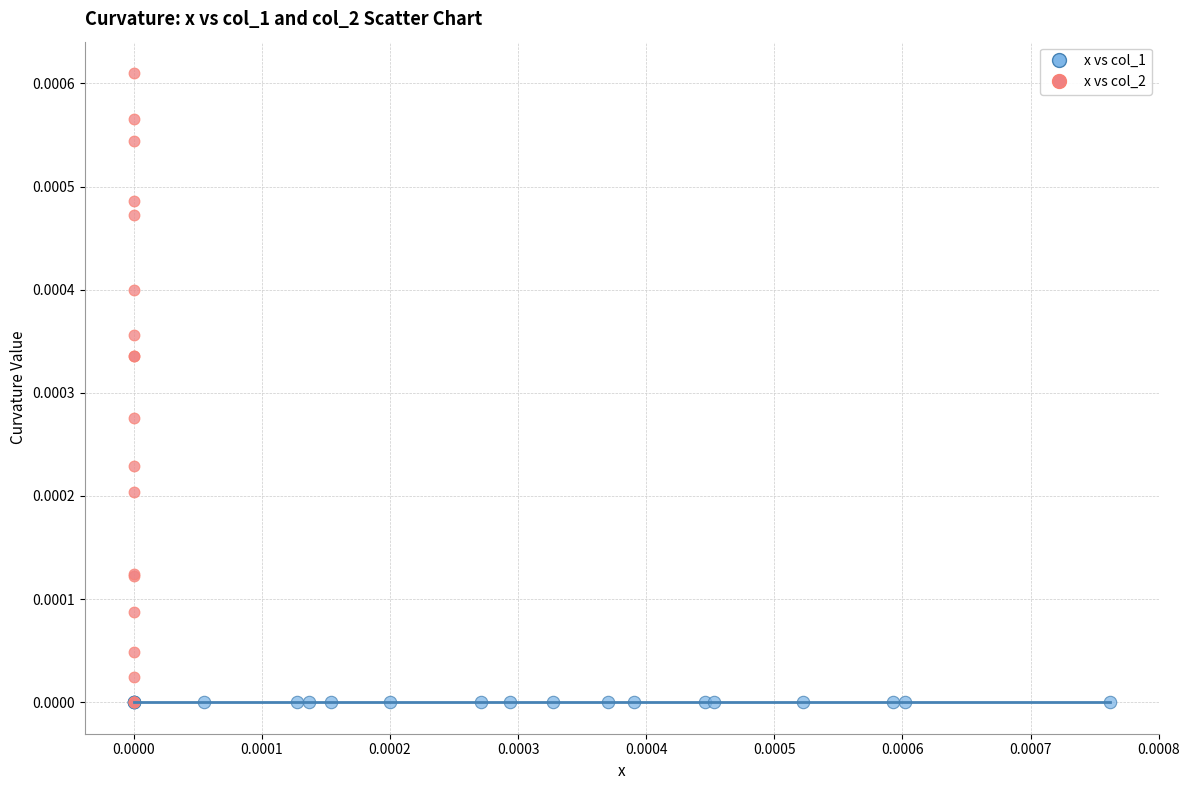

Which series reaches the maximum Y coordinate?

x vs col_2